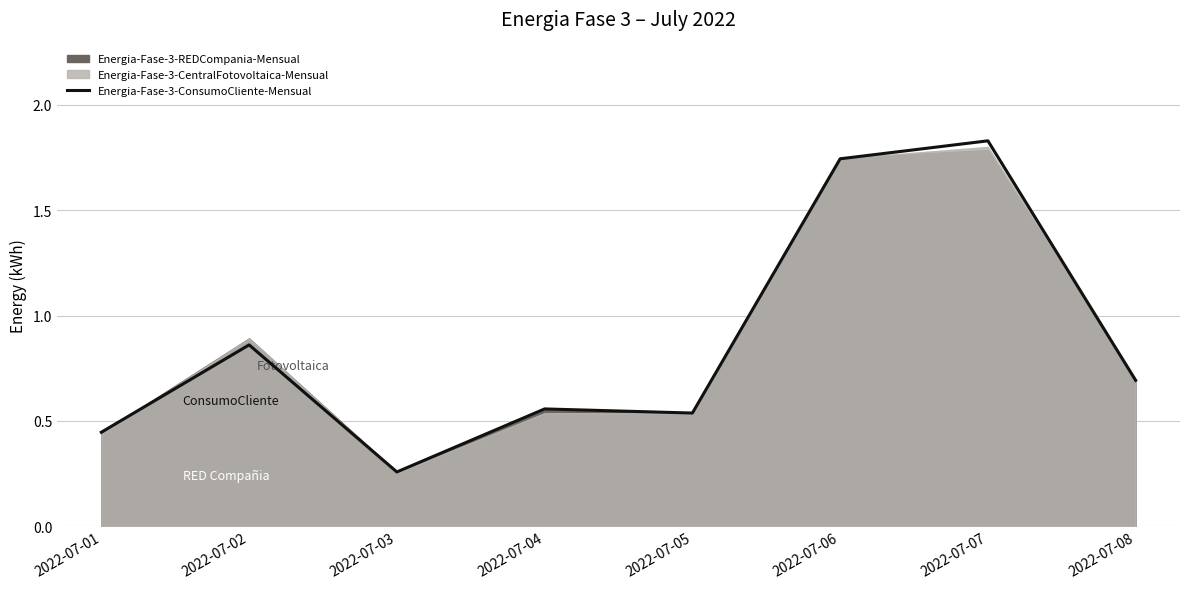

How many interior local peaks (higher than both neighbors) does the data have?

3